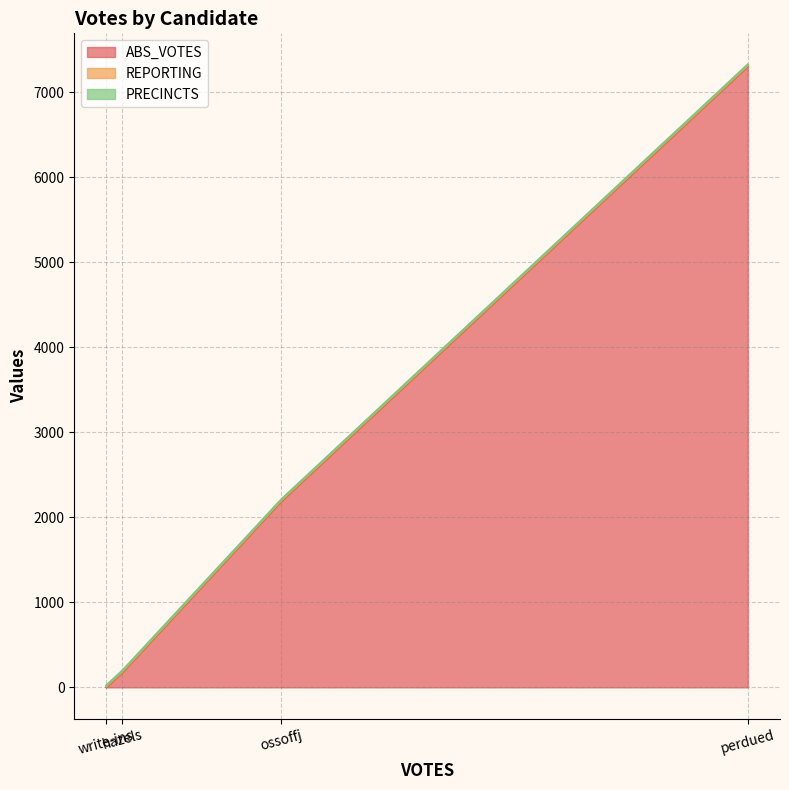

True or false: REPORTING has more than 0 interior local peaks.

False